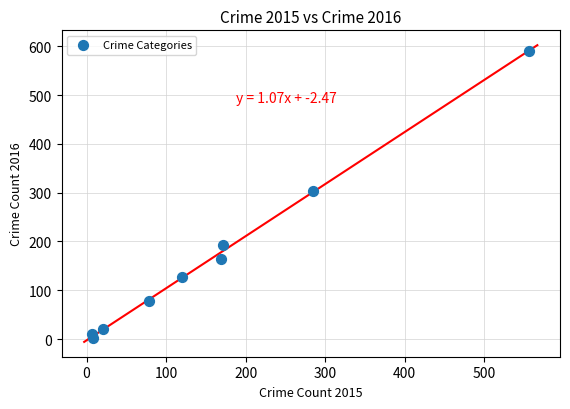

What is the average Y value?

166